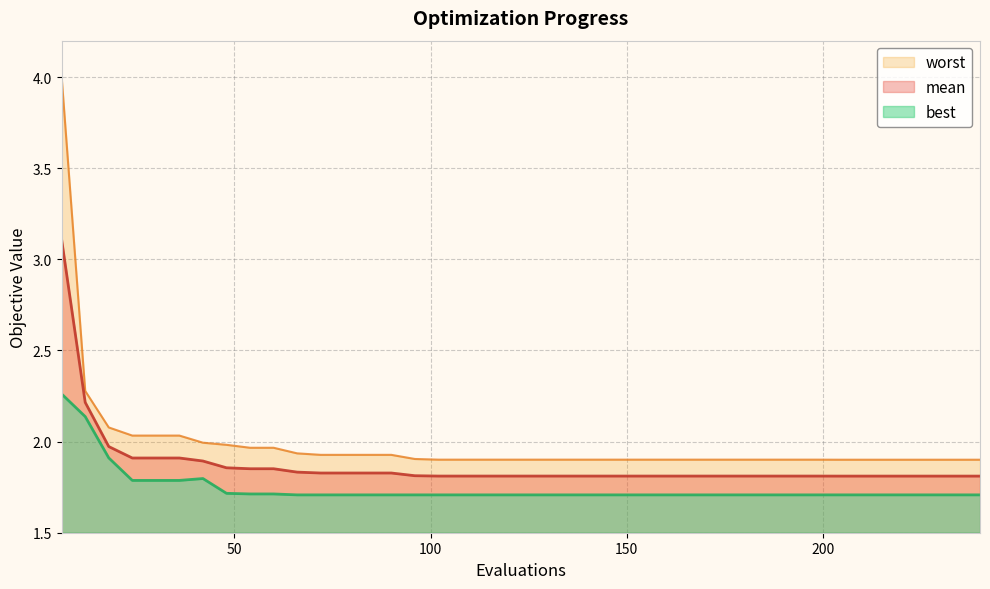

Reading left to right, extract all data points from this chart.

mean: 3.1	2.2	2.0	1.9	1.9	1.9	1.9	1.9	1.9	1.9	1.8	1.8	1.8	1.8	1.8	1.8	1.8	1.8	1.8	1.8	1.8	1.8	1.8	1.8	1.8	1.8	1.8	1.8	1.8	1.8	1.8	1.8	1.8	1.8	1.8	1.8	1.8	1.8	1.8	1.8
best: 2.3	2.1	1.9	1.8	1.8	1.8	1.8	1.7	1.7	1.7	1.7	1.7	1.7	1.7	1.7	1.7	1.7	1.7	1.7	1.7	1.7	1.7	1.7	1.7	1.7	1.7	1.7	1.7	1.7	1.7	1.7	1.7	1.7	1.7	1.7	1.7	1.7	1.7	1.7	1.7
worst: 4.0	2.3	2.1	2.0	2.0	2.0	2.0	2.0	2.0	2.0	1.9	1.9	1.9	1.9	1.9	1.9	1.9	1.9	1.9	1.9	1.9	1.9	1.9	1.9	1.9	1.9	1.9	1.9	1.9	1.9	1.9	1.9	1.9	1.9	1.9	1.9	1.9	1.9	1.9	1.9